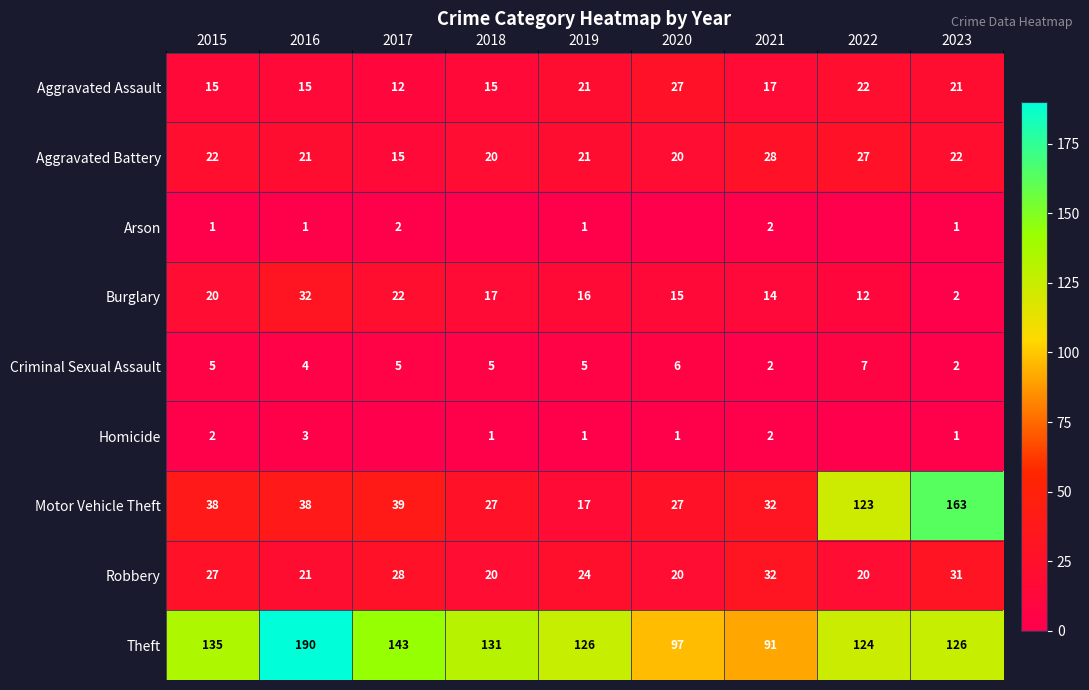

What is the spread (max minus min) of values at 2019?

125